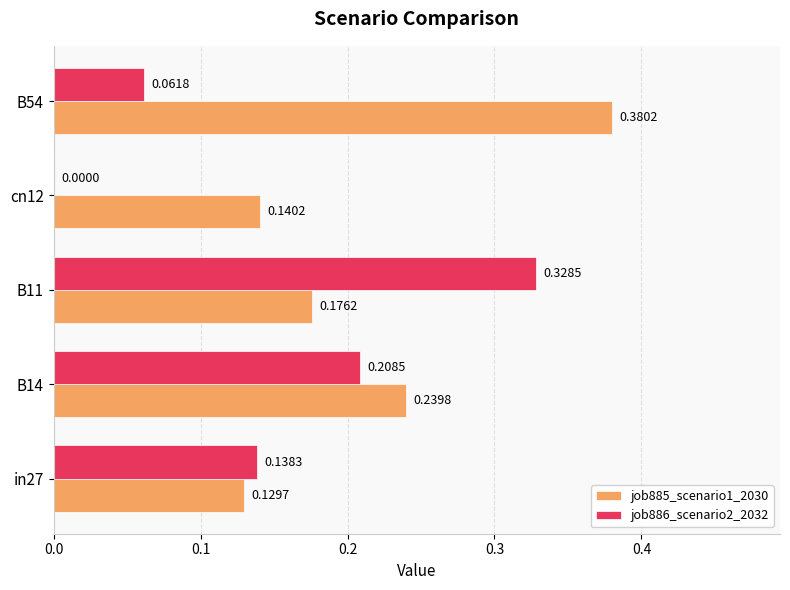

How many distinct data groups are displayed?

2